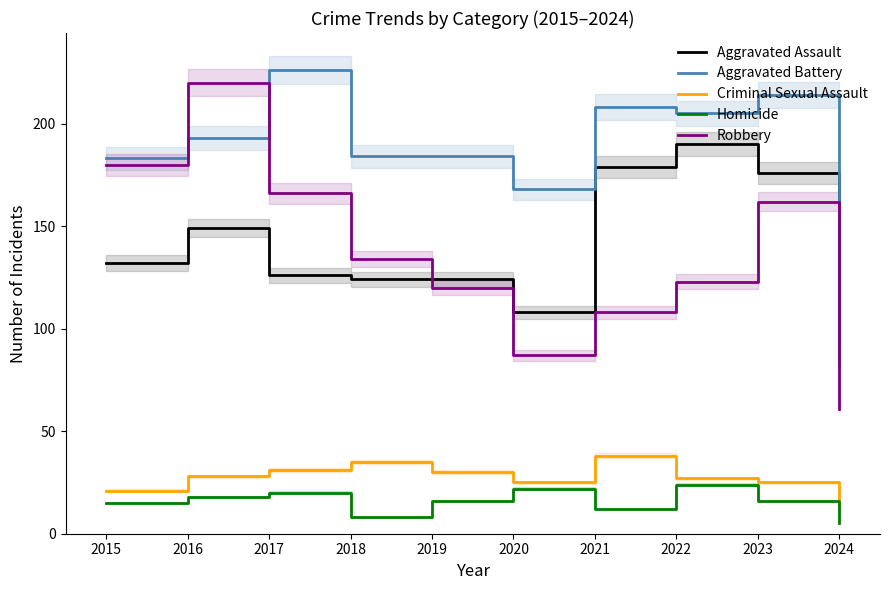

At which label does Criminal Sexual Assault first exceed 28?

2017